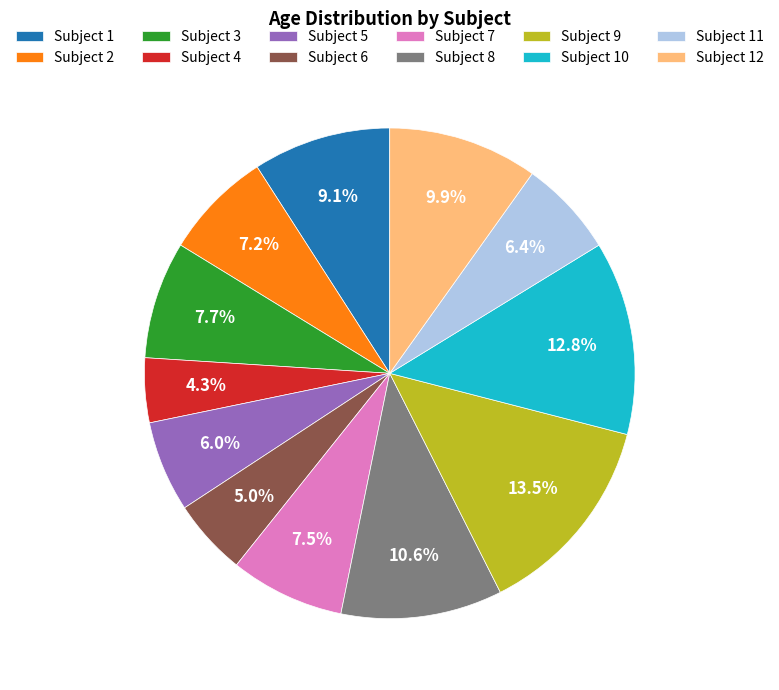

How many slices are in this pie chart?

12